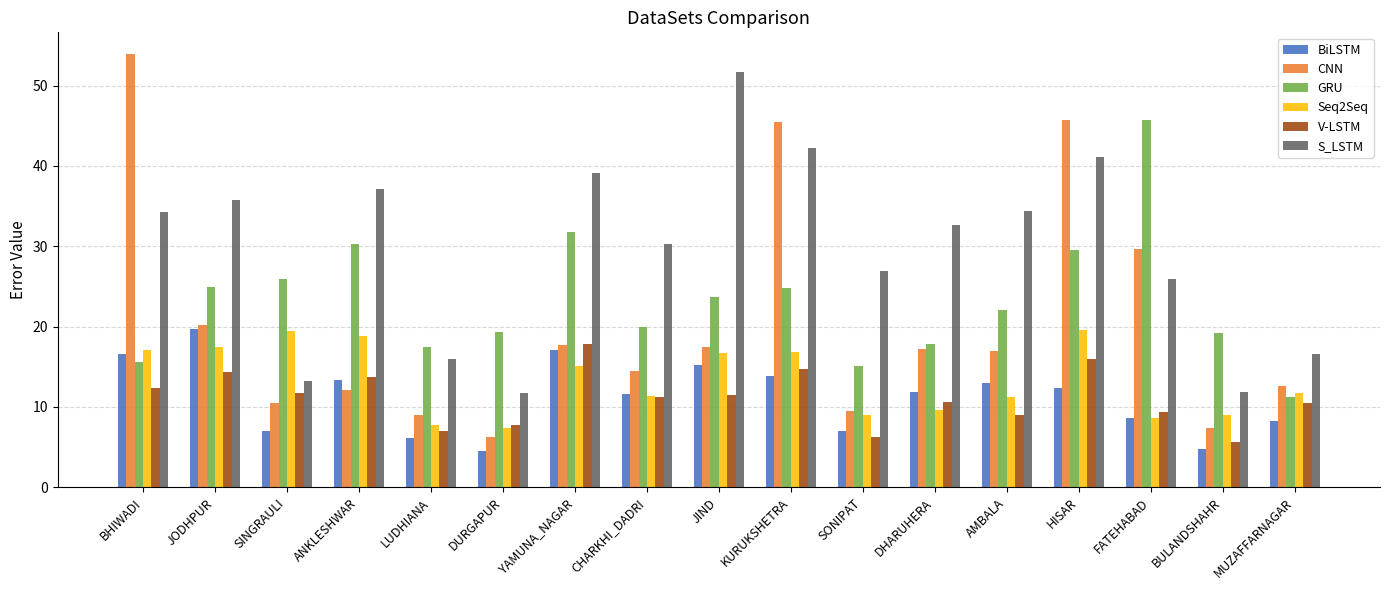

How many groups of bars are there?

17